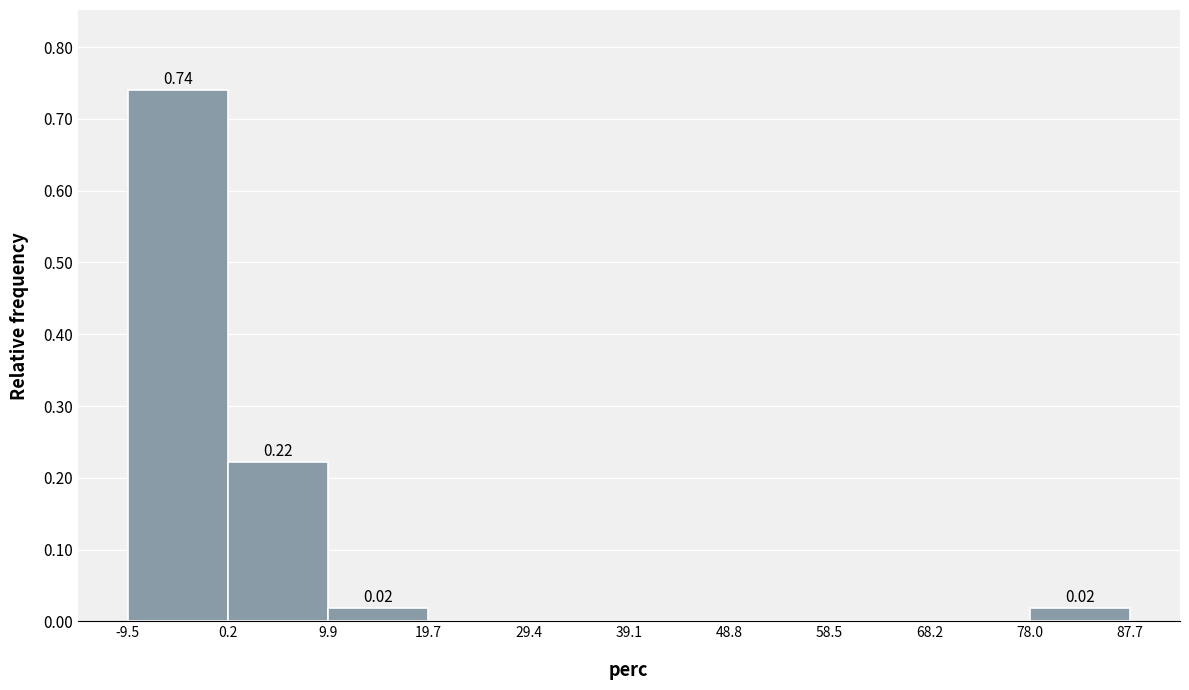

Which range on the x-axis has the tallest bar?

-9.5 to 0.2